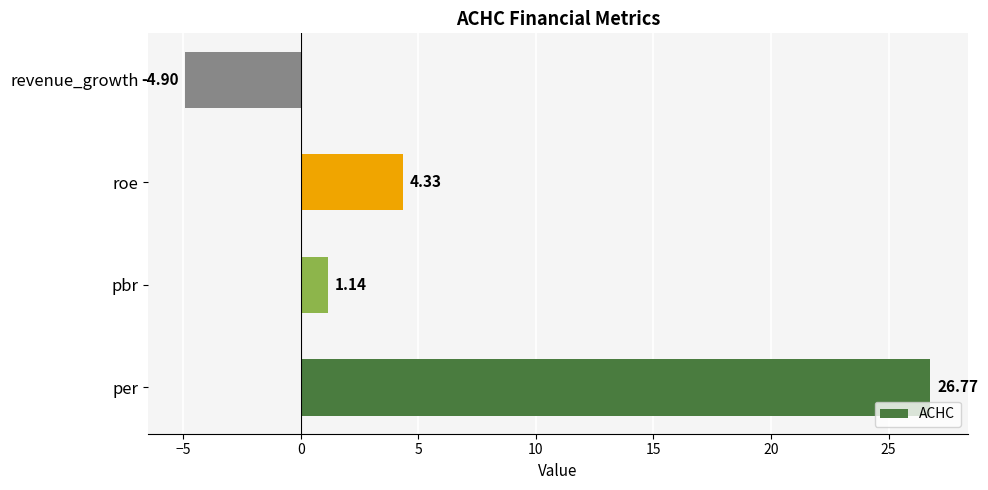

List the labels in order of value, largest first.

per, roe, pbr, revenue_growth